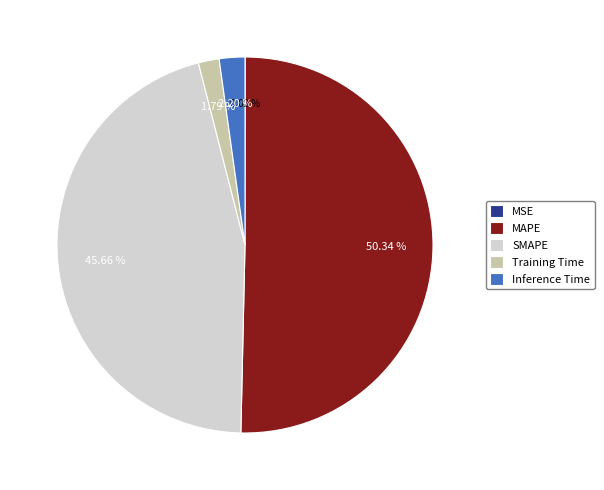

What percentage is the MAPE slice, to the nearest percent?

50%